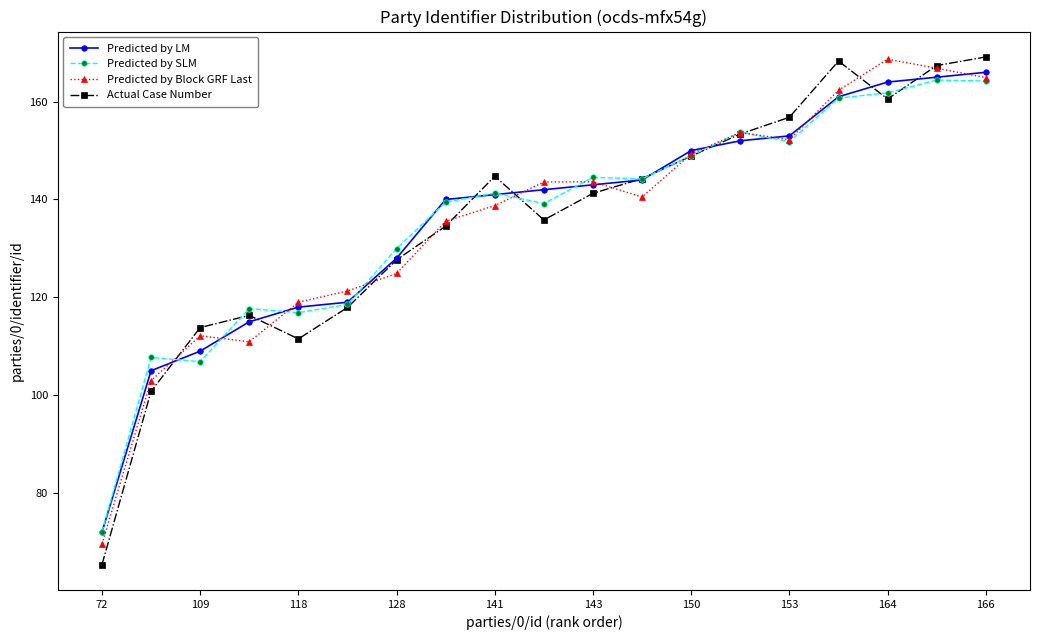

How many data points in Predicted by SLM are less than 141?

9